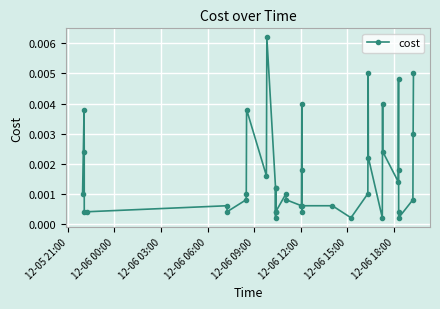

True or false: there are more than 1 points higher than both neighbors.

True